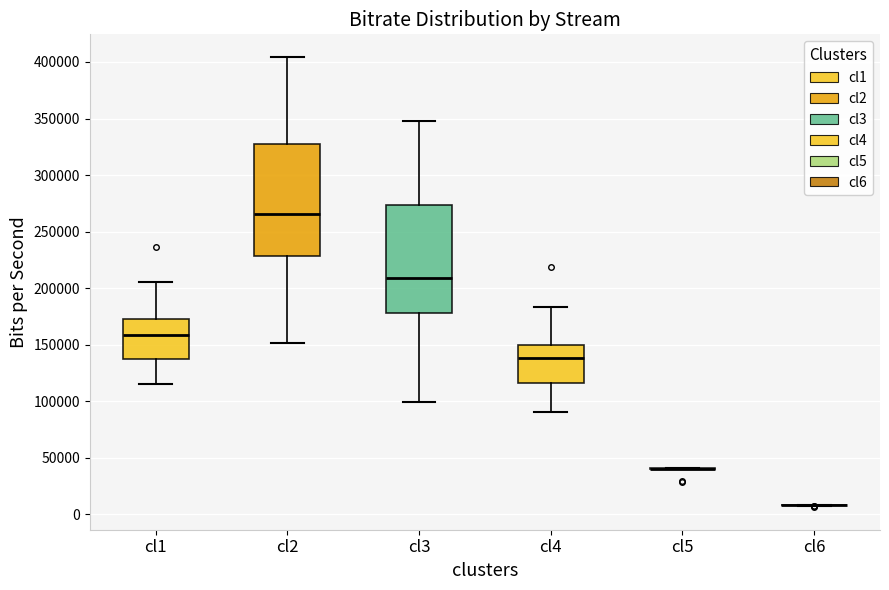

Reading left to right, read every box against the y-axis: the position of its median line, the range the box covers, and the ends of its whiskers. The values are not printed on the chart, so give them approximately, as read against the axis.

cl1: median 160000, box 135000 to 170000, whiskers 115000 to 205000
cl2: median 265000, box 230000 to 325000, whiskers 150000 to 405000
cl3: median 210000, box 180000 to 275000, whiskers 100000 to 350000
cl4: median 140000, box 115000 to 150000, whiskers 90000 to 185000
cl5: box collapsed to a line at 40000, whiskers 40000 to 40000
cl6: box collapsed to a line at 10000, whiskers 10000 to 10000